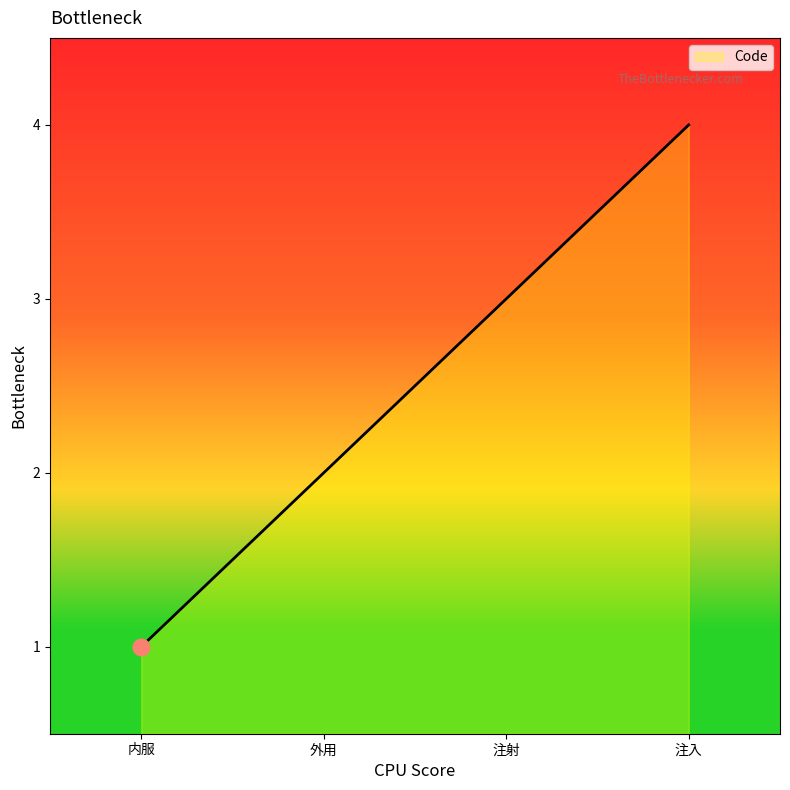

True or false: there are more than 2 points higher than both neighbors.

False